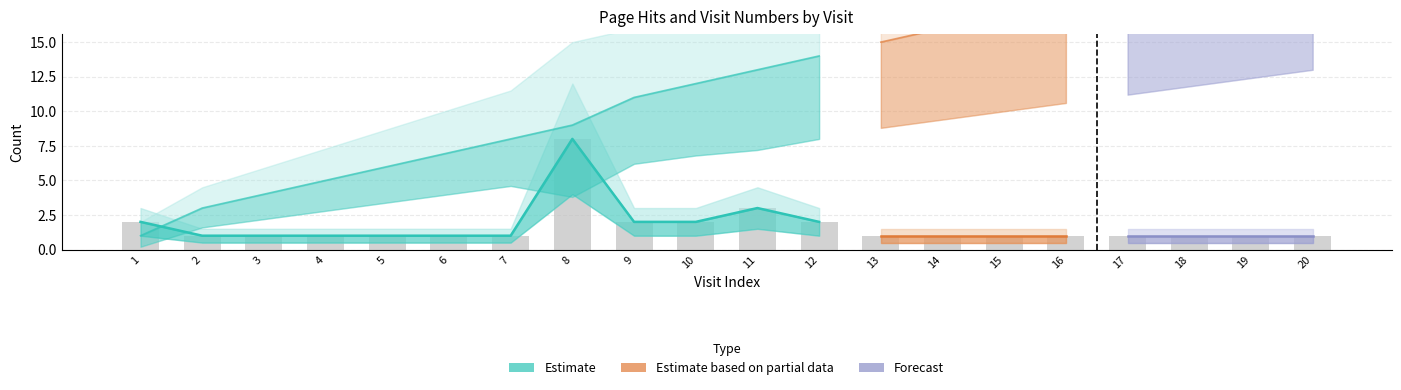

What is the spread (max minus min) of values at 20?

22